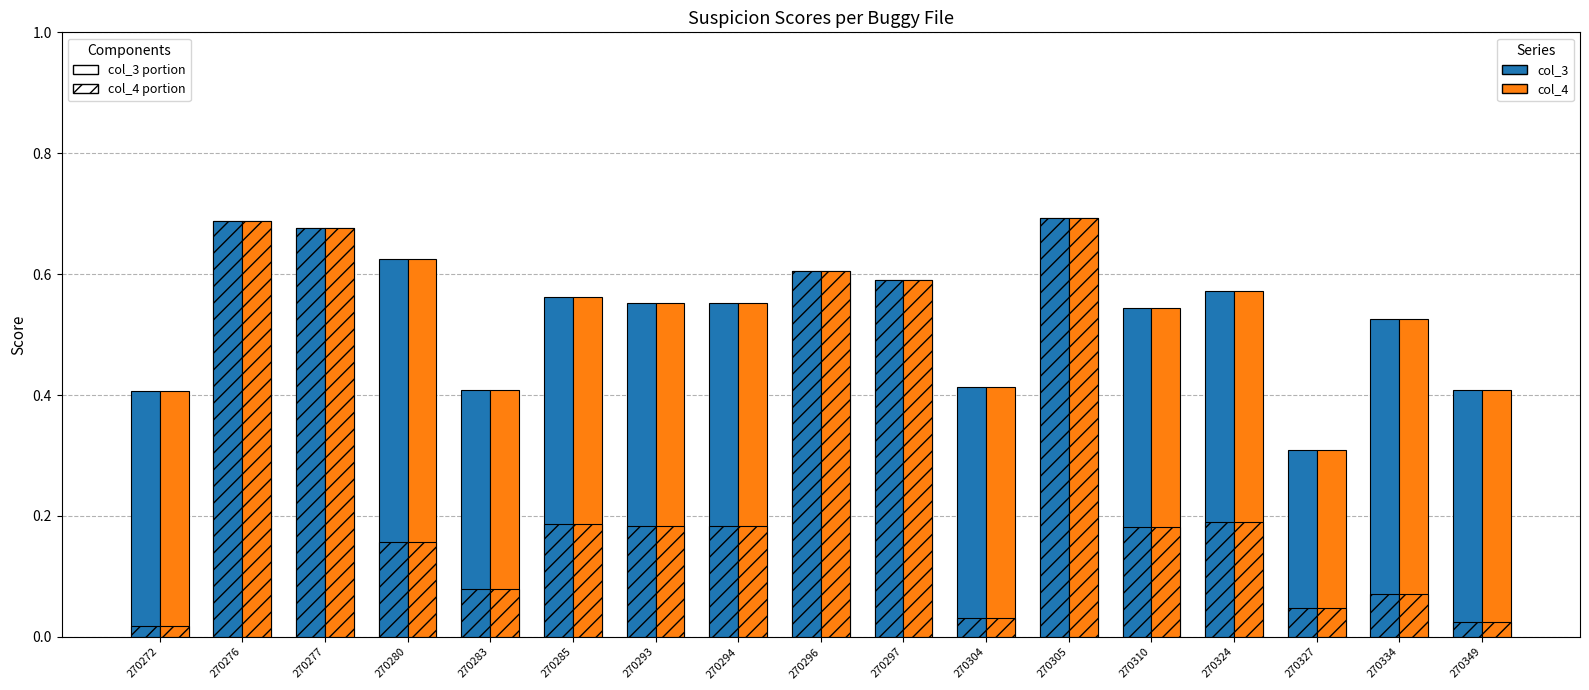

At which category is the sum across all series the highest?

270305